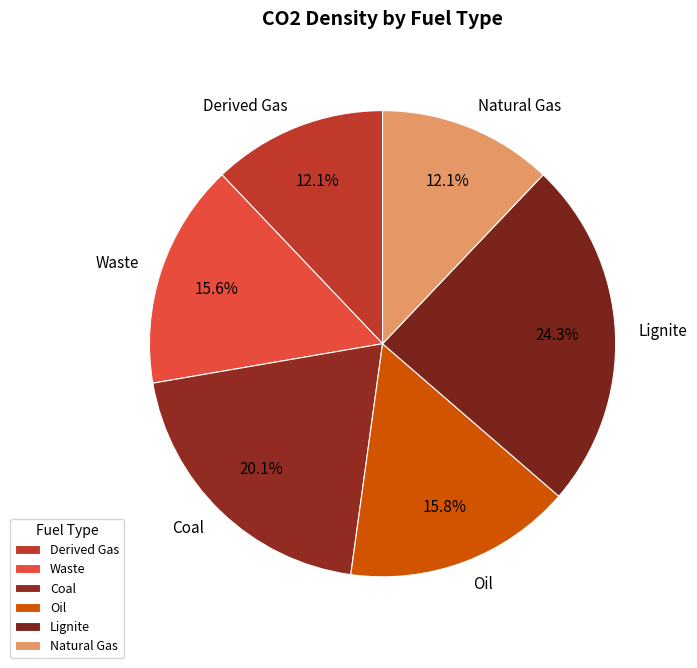

Which has a higher value, Lignite or Oil?

Lignite